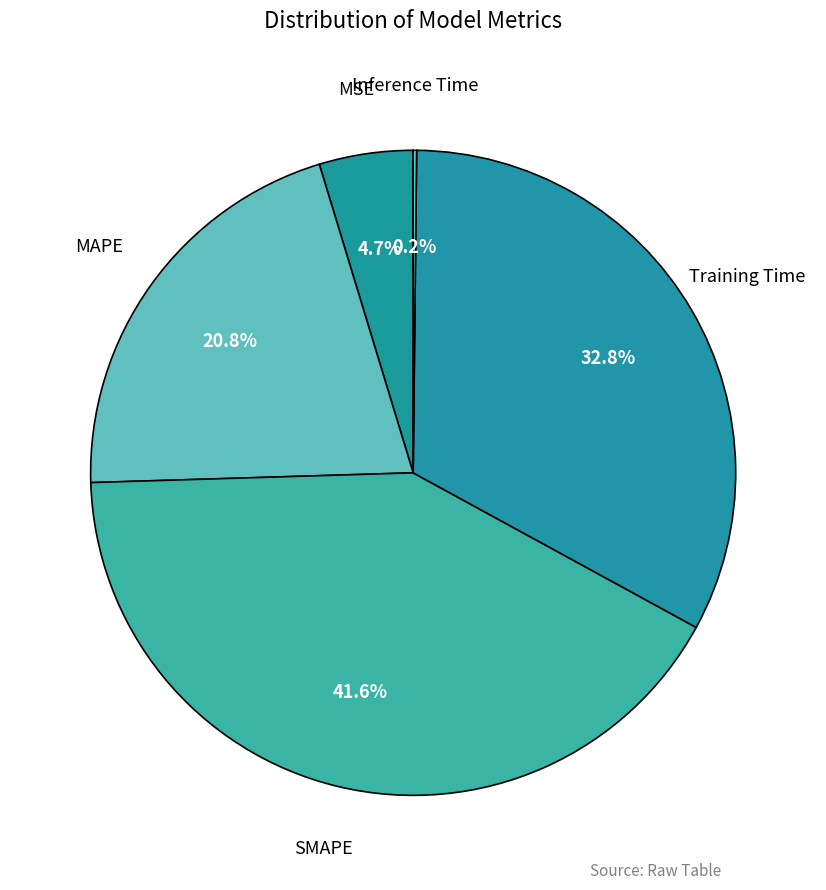

To the nearest percent, what is the average slice percentage?

20%